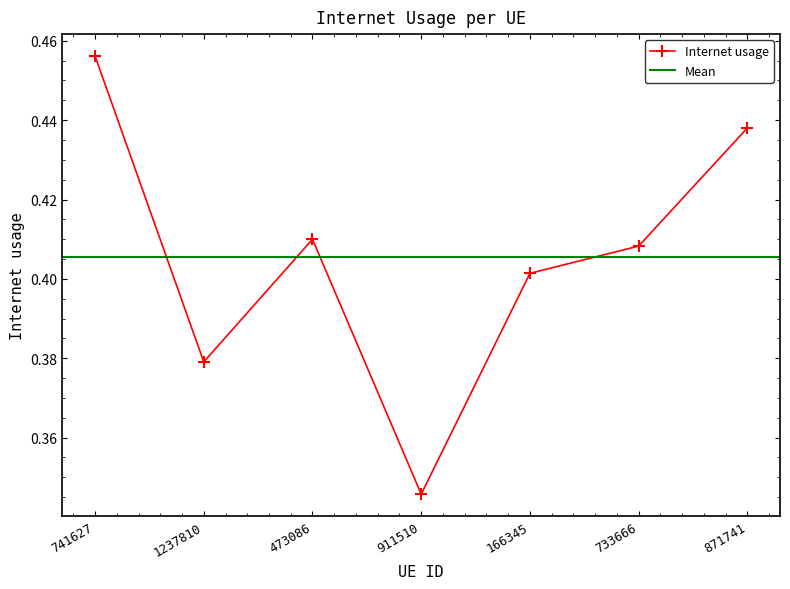

Reading right to left, extract all data points from this chart.

0.4	0.4	0.4	0.3	0.4	0.4	0.5